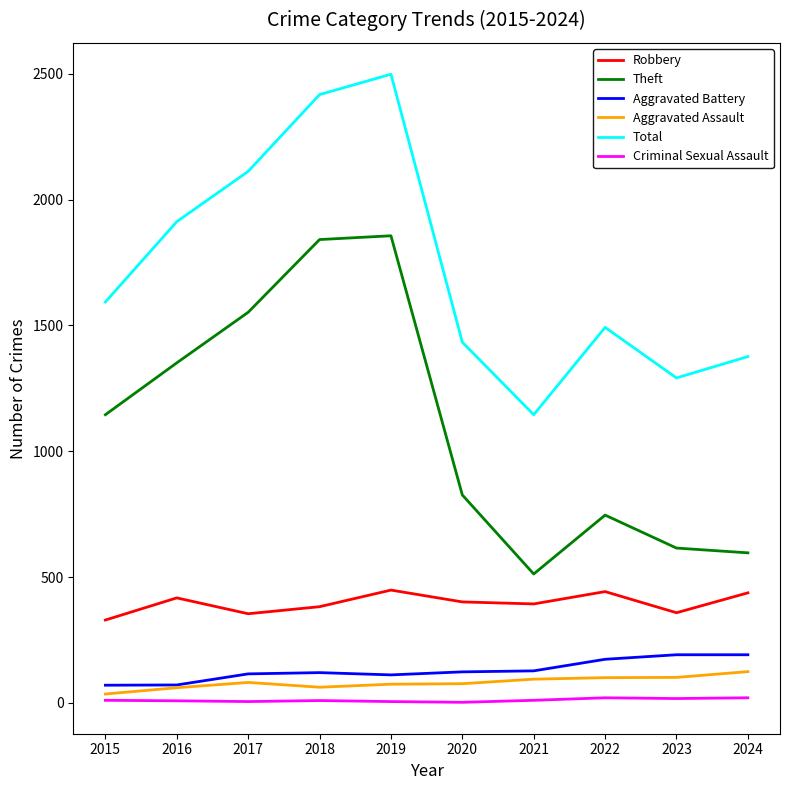

The Aggravated Assault series shows 35 at 2015. True or false?

True